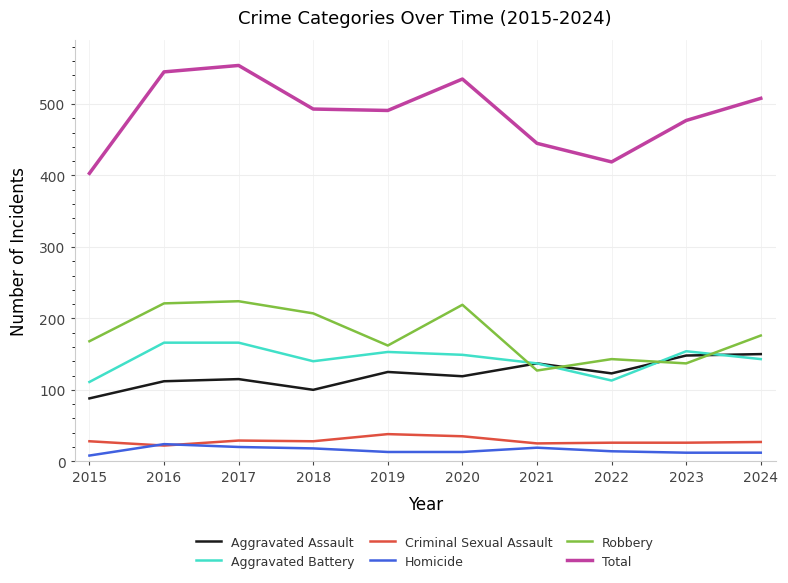

Which series changed the most between 2015 and 2024?

Total